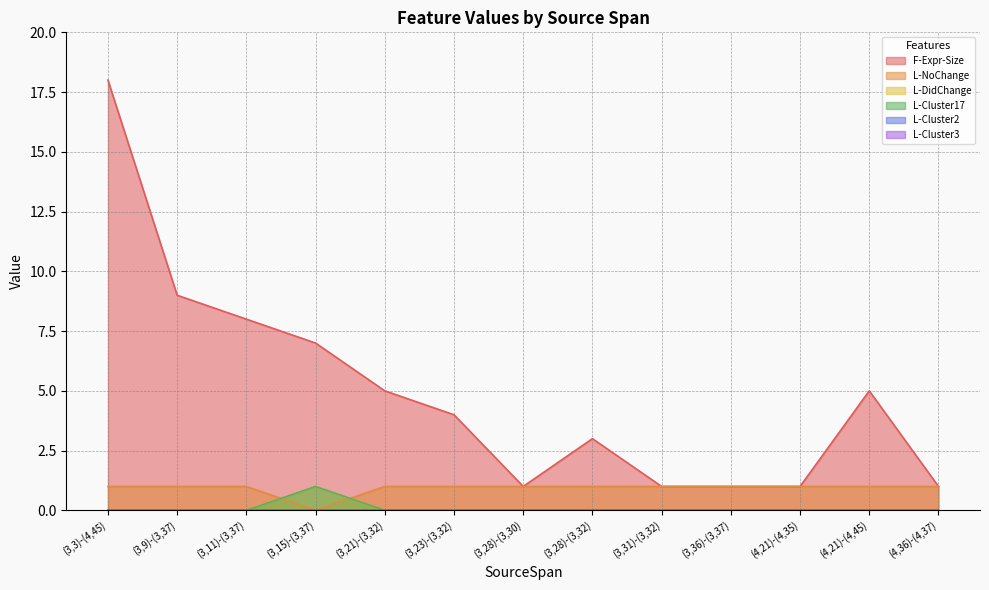

True or false: L-Cluster17 and L-DidChange cross at least once.

False